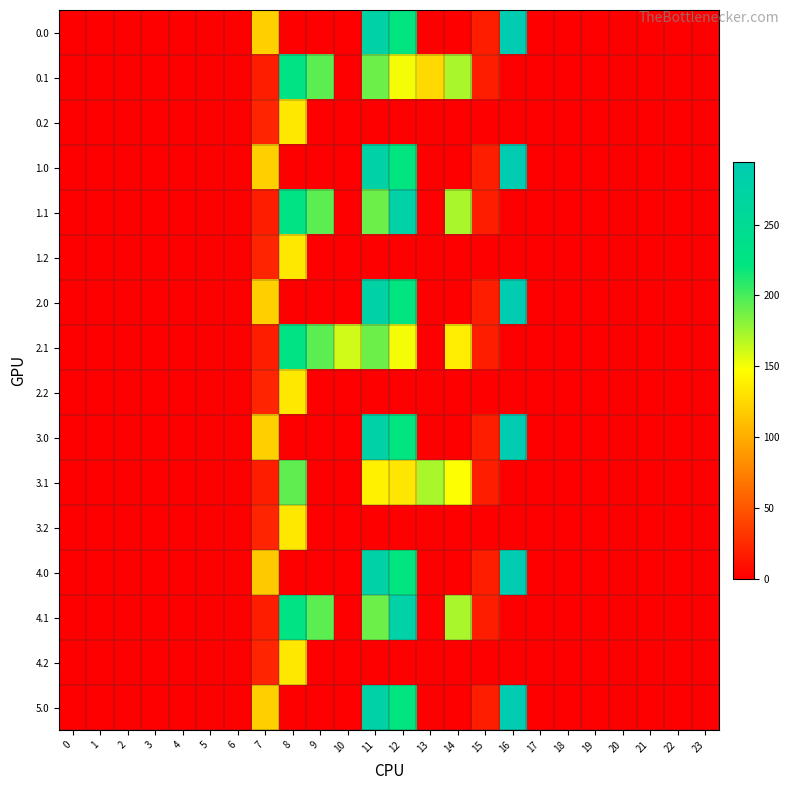

Reading right to left, transcribe all the data shown in this chart.

0.0: 23=0.0	22=0.0	21=0.0	20=0.0	19=0.0	18=0.0	17=0.0	16=294.5	15=17.4	14=0.0	13=0.0	12=220.4	11=276.1	10=0.0	9=0.0	8=0.0	7=120.6	6=0.0	5=0.0	4=0.0	3=0.0	2=0.0	1=0.0	0=0.0
0.1: 23=0.0	22=0.0	21=0.0	20=0.0	19=0.0	18=0.0	17=0.0	16=0.0	15=17.3	14=172.4	13=126.2	12=150.5	11=189.6	10=0.0	9=194.4	8=227.5	7=17.7	6=0.0	5=0.0	4=0.0	3=0.0	2=0.0	1=0.0	0=0.0
0.2: 23=0.0	22=0.0	21=0.0	20=0.0	19=0.0	18=0.0	17=0.0	16=0.0	15=0.0	14=0.0	13=0.0	12=0.0	11=0.0	10=0.0	9=0.0	8=134.2	7=22.3	6=0.0	5=0.0	4=0.0	3=0.0	2=0.0	1=0.0	0=0.0
1.0: 23=0.0	22=0.0	21=0.0	20=0.0	19=0.0	18=0.0	17=0.0	16=294.5	15=17.4	14=0.0	13=0.0	12=220.4	11=276.1	10=0.0	9=0.0	8=0.0	7=120.6	6=0.0	5=0.0	4=0.0	3=0.0	2=0.0	1=0.0	0=0.0
1.1: 23=0.0	22=0.0	21=0.0	20=0.0	19=0.0	18=0.0	17=0.0	16=0.0	15=17.3	14=172.4	13=0.0	12=276.7	11=189.6	10=0.0	9=194.4	8=227.5	7=17.7	6=0.0	5=0.0	4=0.0	3=0.0	2=0.0	1=0.0	0=0.0
1.2: 23=0.0	22=0.0	21=0.0	20=0.0	19=0.0	18=0.0	17=0.0	16=0.0	15=0.0	14=0.0	13=0.0	12=0.0	11=0.0	10=0.0	9=0.0	8=134.2	7=22.3	6=0.0	5=0.0	4=0.0	3=0.0	2=0.0	1=0.0	0=0.0
2.0: 23=0.0	22=0.0	21=0.0	20=0.0	19=0.0	18=0.0	17=0.0	16=294.5	15=17.4	14=0.0	13=0.0	12=220.4	11=276.1	10=0.0	9=0.0	8=0.0	7=120.6	6=0.0	5=0.0	4=0.0	3=0.0	2=0.0	1=0.0	0=0.0
2.1: 23=0.0	22=0.0	21=0.0	20=0.0	19=0.0	18=0.0	17=0.0	16=0.0	15=17.3	14=137.8	13=0.0	12=150.5	11=189.6	10=160.8	9=194.4	8=227.5	7=17.7	6=0.0	5=0.0	4=0.0	3=0.0	2=0.0	1=0.0	0=0.0
2.2: 23=0.0	22=0.0	21=0.0	20=0.0	19=0.0	18=0.0	17=0.0	16=0.0	15=0.0	14=0.0	13=0.0	12=0.0	11=0.0	10=0.0	9=0.0	8=134.2	7=22.3	6=0.0	5=0.0	4=0.0	3=0.0	2=0.0	1=0.0	0=0.0
3.0: 23=0.0	22=0.0	21=0.0	20=0.0	19=0.0	18=0.0	17=0.0	16=294.5	15=17.4	14=0.0	13=0.0	12=220.4	11=276.1	10=0.0	9=0.0	8=0.0	7=120.6	6=0.0	5=0.0	4=0.0	3=0.0	2=0.0	1=0.0	0=0.0
3.1: 23=0.0	22=0.0	21=0.0	20=0.0	19=0.0	18=0.0	17=0.0	16=0.0	15=17.3	14=147.9	13=172.0	12=133.1	11=139.6	10=0.0	9=0.0	8=193.5	7=17.7	6=0.0	5=0.0	4=0.0	3=0.0	2=0.0	1=0.0	0=0.0
3.2: 23=0.0	22=0.0	21=0.0	20=0.0	19=0.0	18=0.0	17=0.0	16=0.0	15=0.0	14=0.0	13=0.0	12=0.0	11=0.0	10=0.0	9=0.0	8=134.2	7=22.3	6=0.0	5=0.0	4=0.0	3=0.0	2=0.0	1=0.0	0=0.0
4.0: 23=0.0	22=0.0	21=0.0	20=0.0	19=0.0	18=0.0	17=0.0	16=294.5	15=17.4	14=0.0	13=0.0	12=220.4	11=276.1	10=0.0	9=0.0	8=0.0	7=116.7	6=0.0	5=0.0	4=0.0	3=0.0	2=0.0	1=0.0	0=0.0
4.1: 23=0.0	22=0.0	21=0.0	20=0.0	19=0.0	18=0.0	17=0.0	16=0.0	15=17.3	14=172.4	13=0.0	12=276.7	11=189.6	10=0.0	9=194.4	8=227.5	7=17.7	6=0.0	5=0.0	4=0.0	3=0.0	2=0.0	1=0.0	0=0.0
4.2: 23=0.0	22=0.0	21=0.0	20=0.0	19=0.0	18=0.0	17=0.0	16=0.0	15=0.0	14=0.0	13=0.0	12=0.0	11=0.0	10=0.0	9=0.0	8=134.2	7=22.3	6=0.0	5=0.0	4=0.0	3=0.0	2=0.0	1=0.0	0=0.0
5.0: 23=0.0	22=0.0	21=0.0	20=0.0	19=0.0	18=0.0	17=0.0	16=294.5	15=17.4	14=0.0	13=0.0	12=220.4	11=276.1	10=0.0	9=0.0	8=0.0	7=120.6	6=0.0	5=0.0	4=0.0	3=0.0	2=0.0	1=0.0	0=0.0